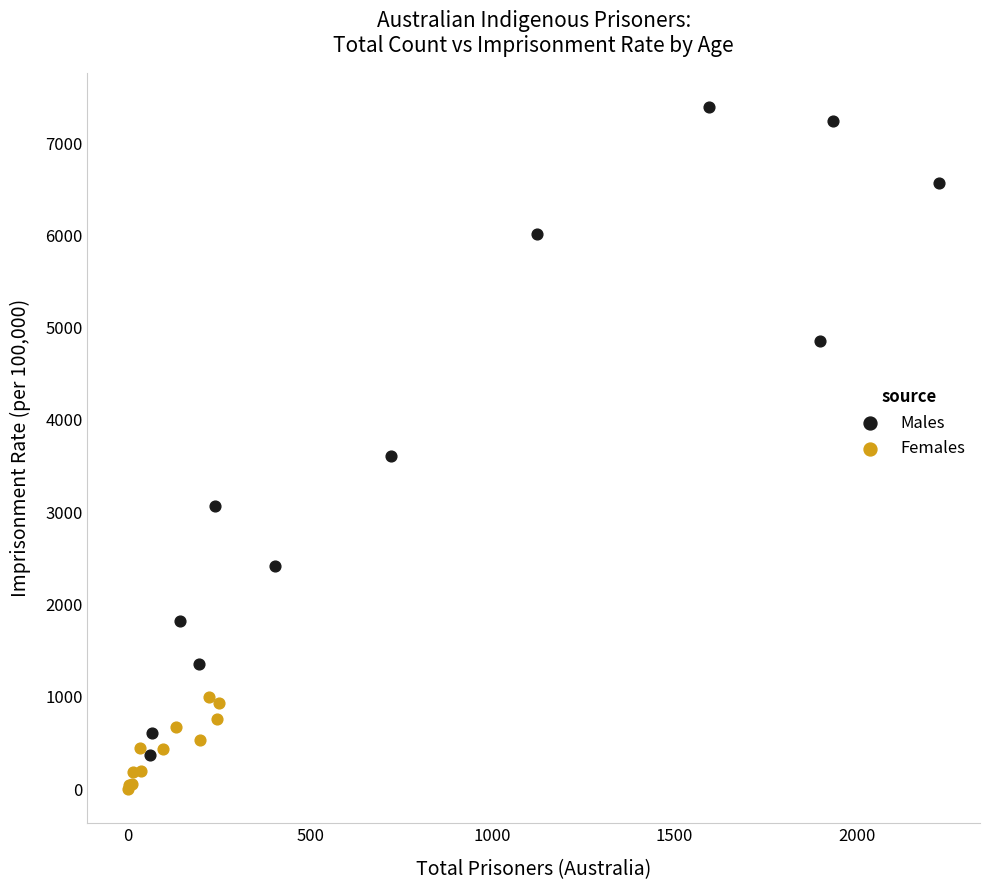

Which series contains the lowest Y value?

Females